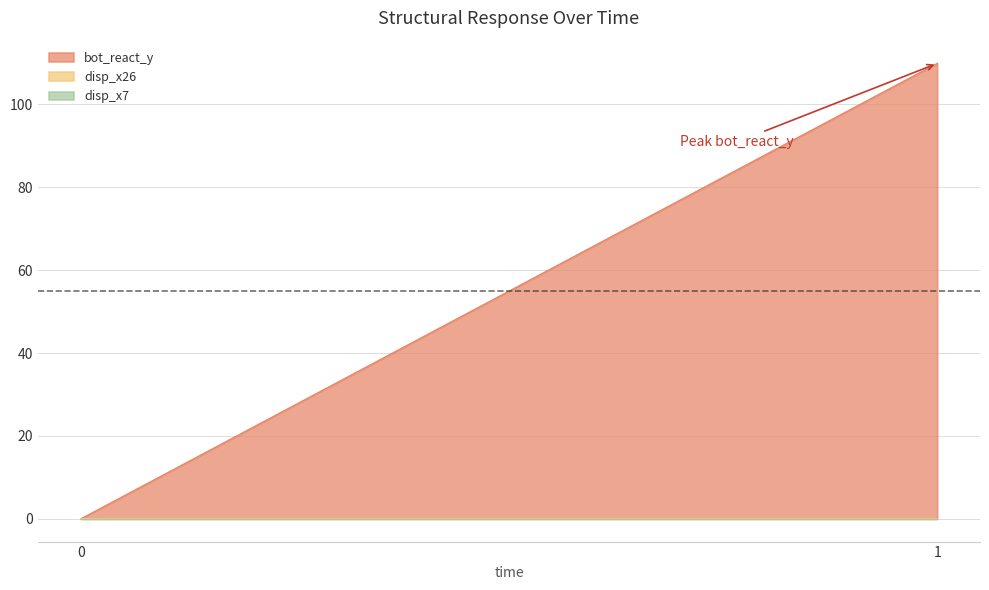

Where does the bot_react_y series first go above 109?

1